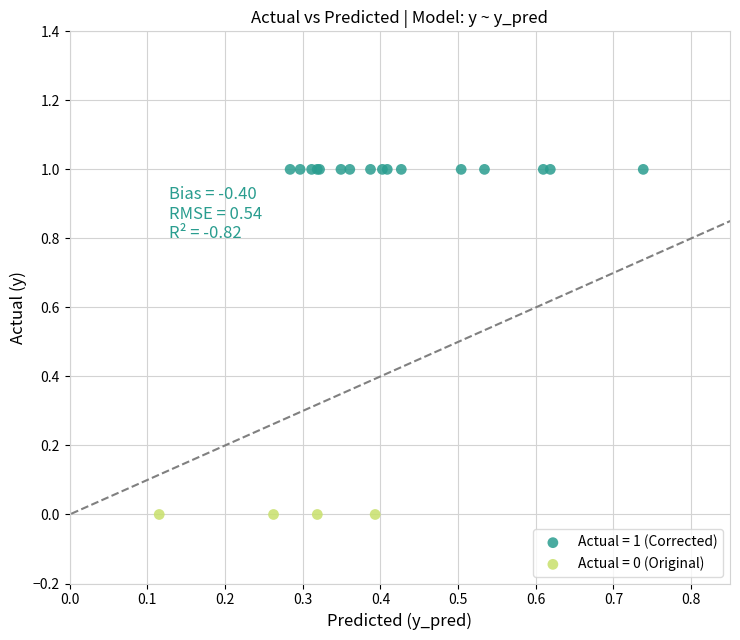

What are all the series names shown in the legend?

Actual = 1 (Corrected), Actual = 0 (Original)